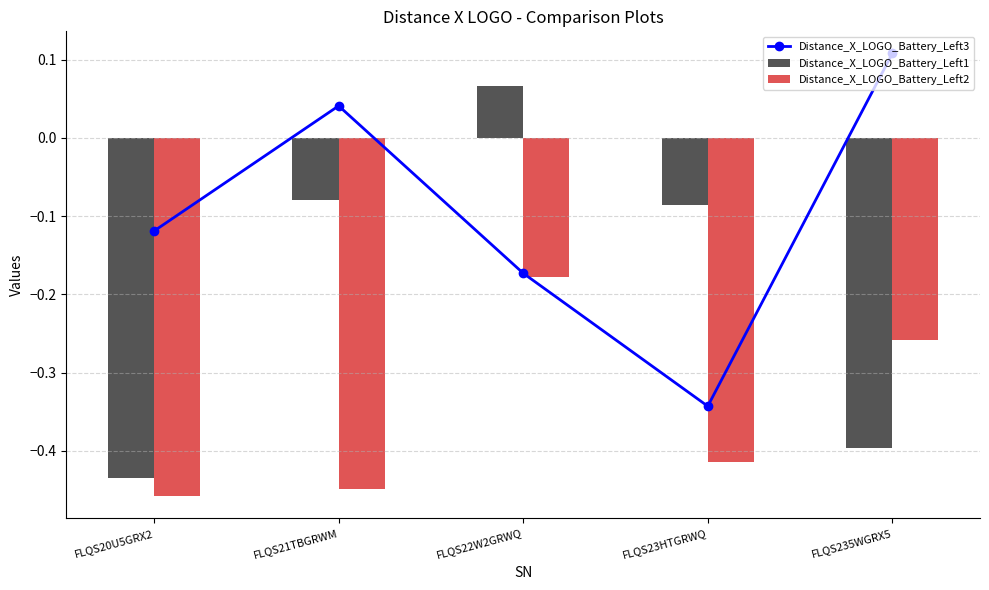

Is the value of Distance_X_LOGO_Battery_Left3 at FLQS21TBGRWM greater than the value of Distance_X_LOGO_Battery_Left1 at FLQS22W2GRWQ?

No